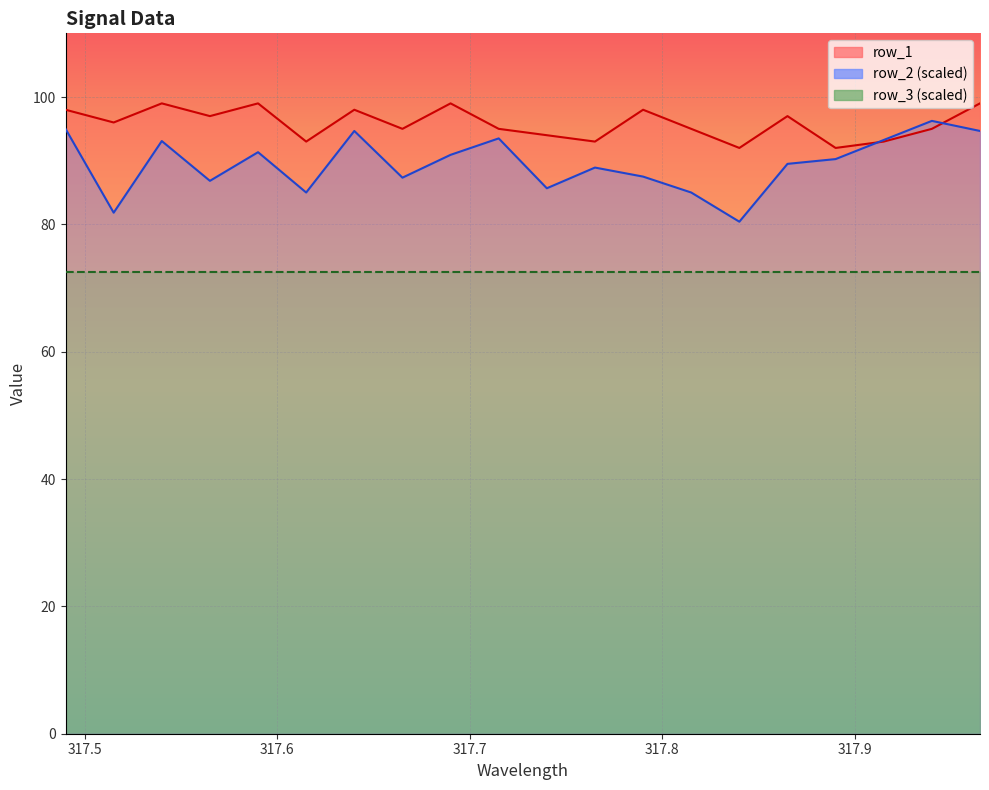

Reading left to right, what are all the values shown in this chart?

row_1: 317.49=98.0	317.515=96.0	317.54=99.0	317.565=97.0	317.59=99.0	317.615=93.0	317.64=98.0	317.665=95.0	317.69=99.0	317.715=95.0	317.74=94.0	317.765=93.0	317.79=98.0	317.815=95.0	317.84=92.0	317.865=97.0	317.89=92.0	317.915=93.0	317.94=95.0	317.965=99.0
row_2: 317.49=95.0	317.515=81.8	317.54=93.1	317.565=86.8	317.59=91.3	317.615=85.0	317.64=94.7	317.665=87.3	317.69=90.9	317.715=93.5	317.74=85.7	317.765=88.9	317.79=87.5	317.815=85.0	317.84=80.4	317.865=89.5	317.89=90.2	317.915=93.2	317.94=96.2	317.965=94.7